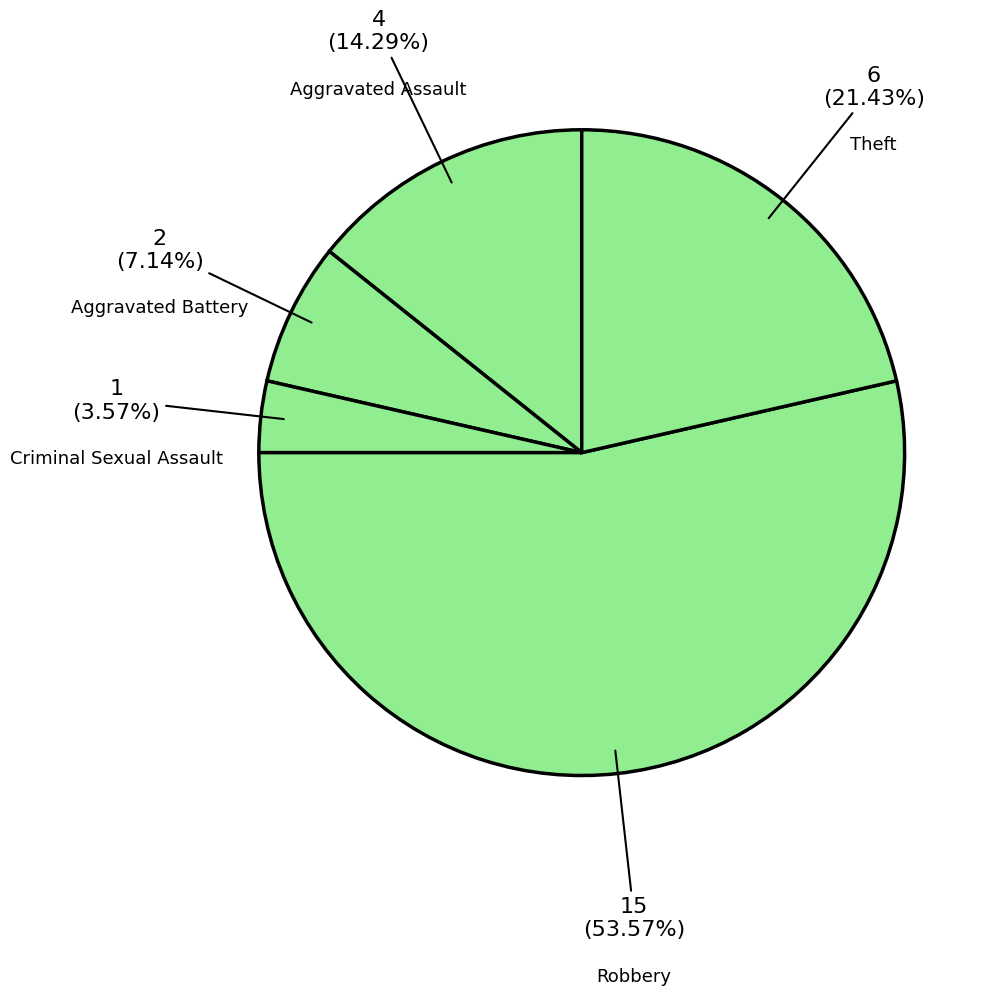

To the nearest percent, what percentage of the pie is Theft?

21%